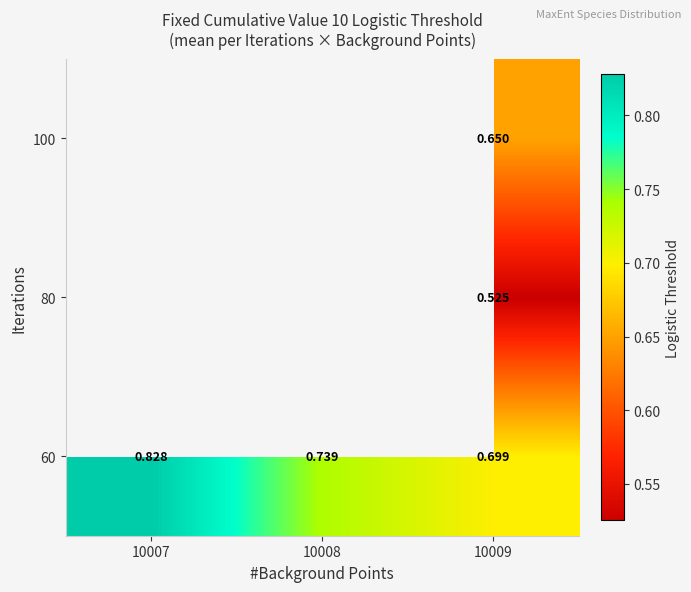

At 10008, list the series in order from smallest to largest.

60, 80, 100